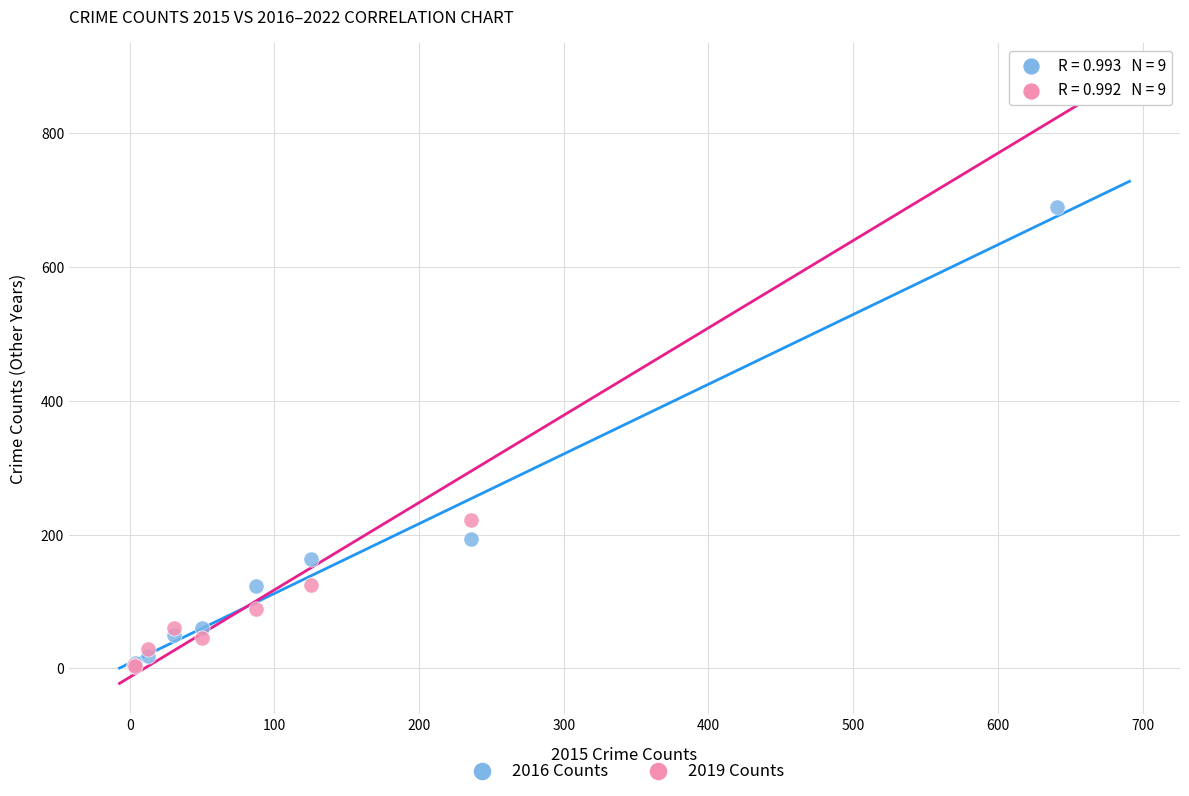

Across all series, what Y value is closest to 429?

221